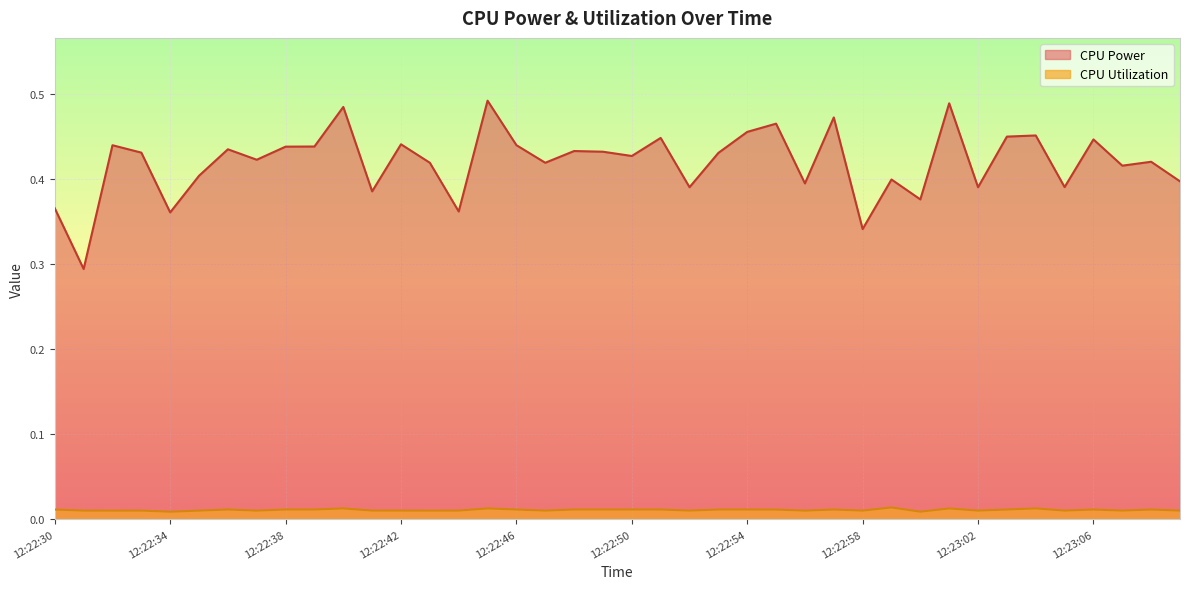

At how many categories does at least one series exceed 0?

40